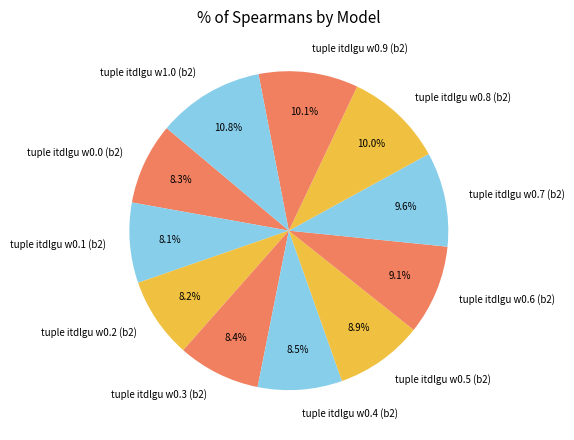

Which has a higher value, tuple itdlgu w0.6 (b2) or tuple itdlgu w0.4 (b2)?

tuple itdlgu w0.6 (b2)